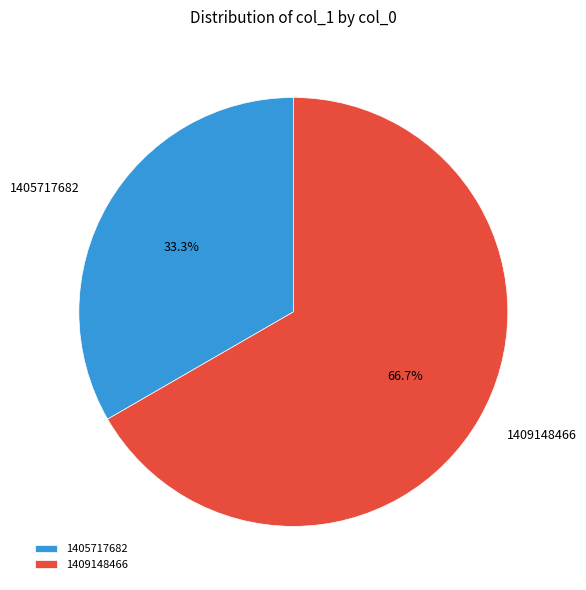

Combined, what portion of the pie is 1409148466 and 1405717682?

100.0%